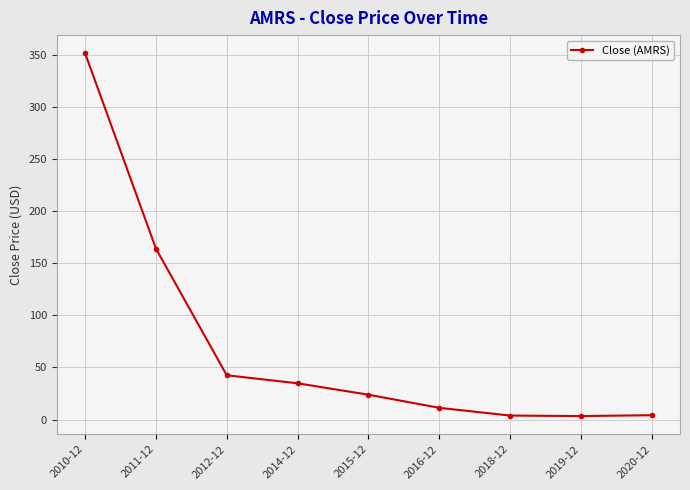

What is the difference between the values at 2010-12 and 2019-12?

348.3